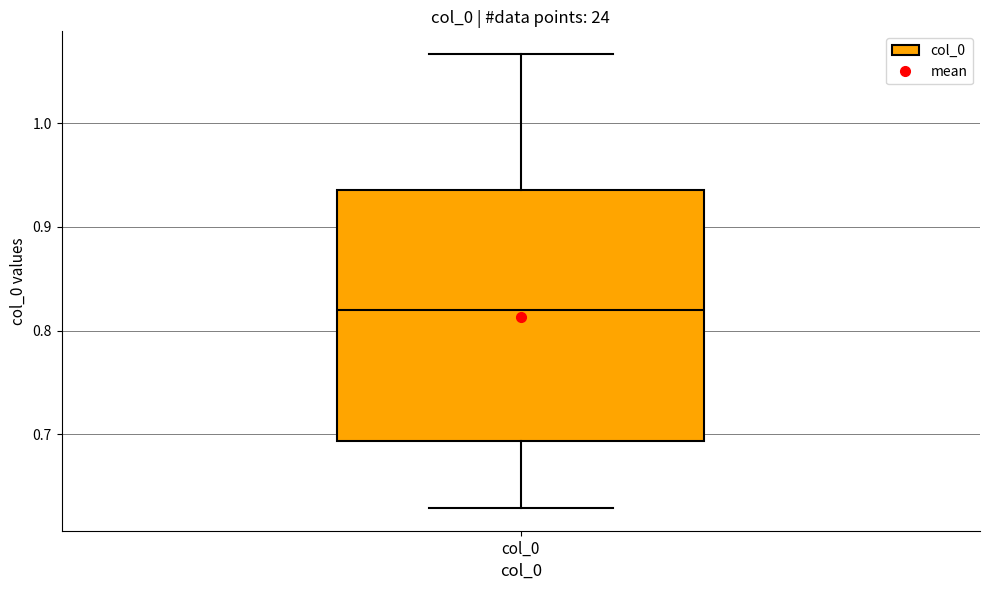

Transcribe this box plot: give where the median line is, the range the box spans, and where the two whiskers end, as read against the y-axis. The values are not printed on the chart, so give them approximately, as read against the axis.

median 0.82, box 0.69 to 0.94, whiskers 0.63 to 1.07